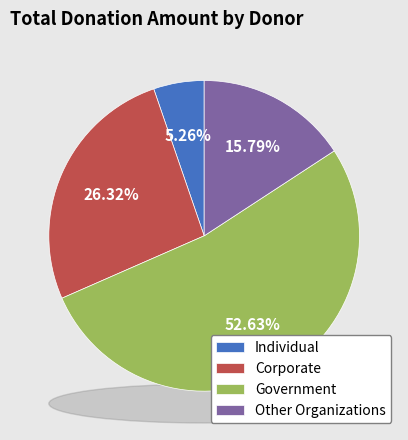

How many slices are in this pie chart?

4